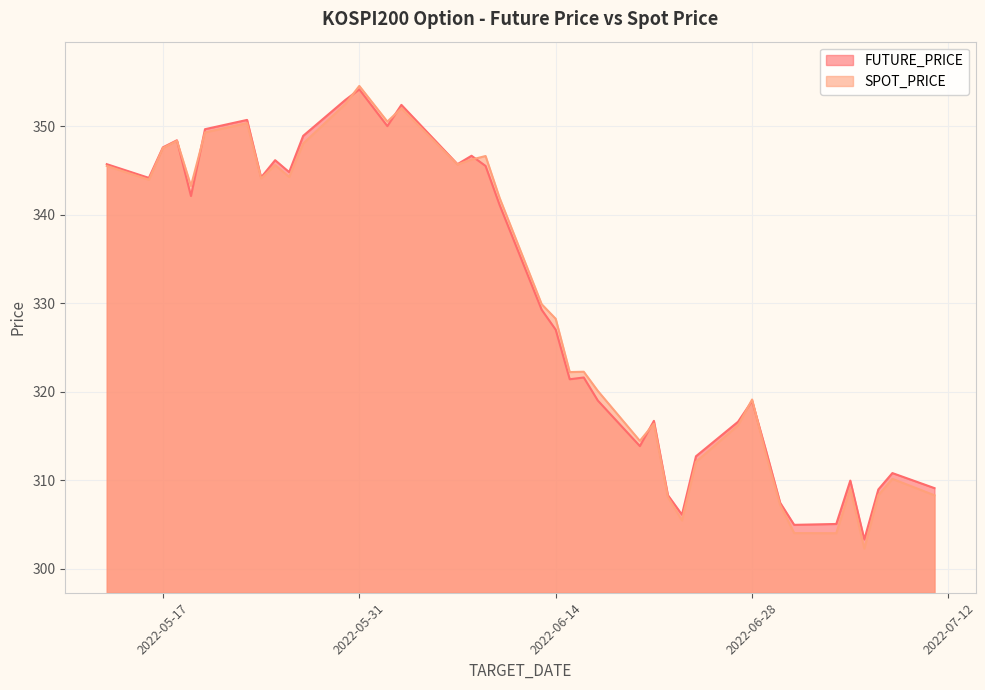

Which category has the lowest value in the FUTURE_PRICE series?

2022-07-06